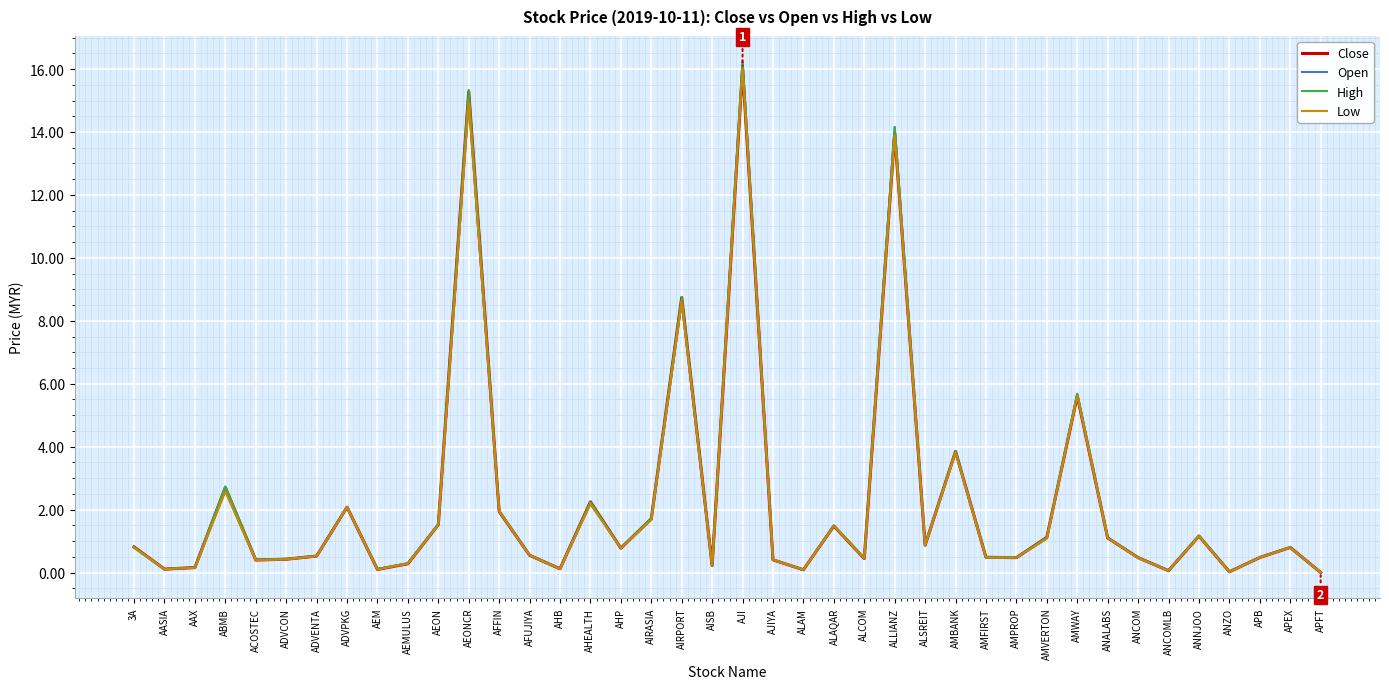

Is it true that Open equals 0.4 at ACOSTEC?

True